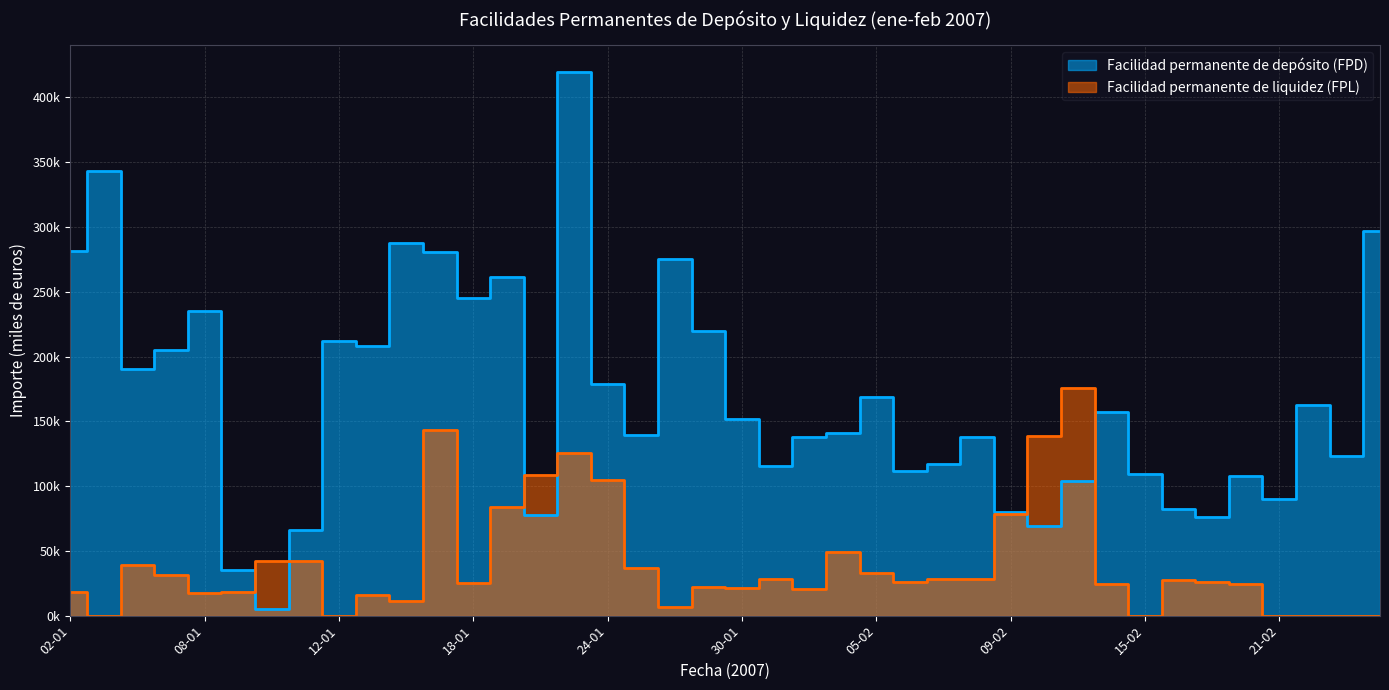

Reading left to right, list all the values displayed in this chart.

Facilidad permanente de depósito (FPD): 281400	343100	190000	205000	234900	35600	4800	66200	212100	207900	288000	280300	245400	261700	77900	419400	178800	139400	275500	219600	151400	115400	137800	140700	168400	111900	117100	137900	79800	69200	104300	157500	109600	82300	76500	107600	90000	162500	123200	296600
Facilidad permanente de liquidez (FPL): 18400	0	38915	31266	17114	18142	42246	42363	0	16165	11656	143009	24971	83889	108249	125647	105068	36479	6741	21721	21304	28504	20715	48963	33080	25728	28174	28373	78377	138999	175863	24747	0	27321	25997	24103	0	0	0	0